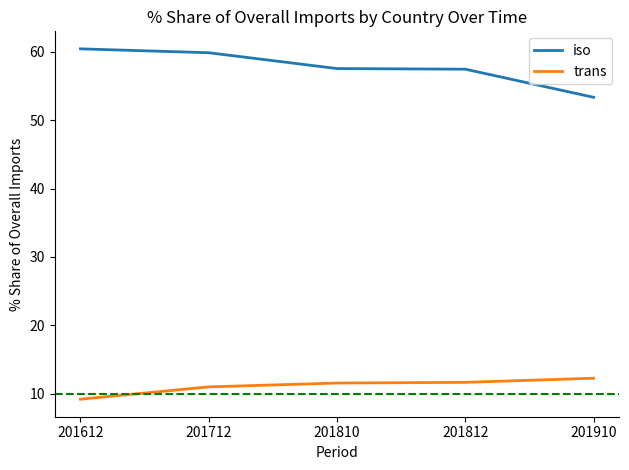

Is the value of iso at 201612 greater than the value of trans at 201810?

Yes